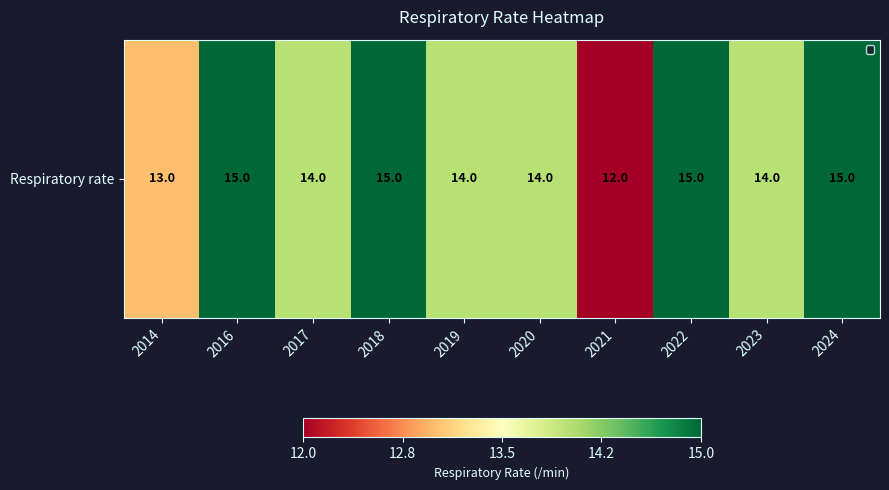

How many values are between 14 and 15?

8